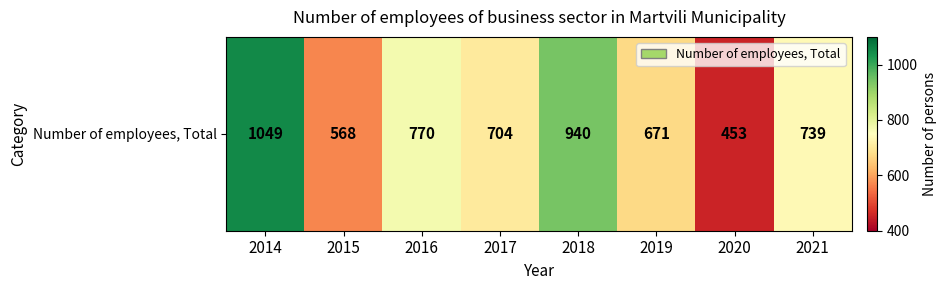

Which label corresponds to the largest value in the chart?

2014